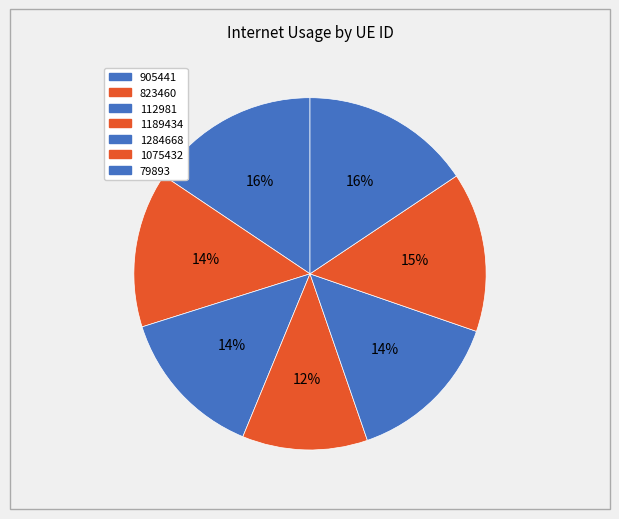

What percentage is the 79893 slice, to the nearest percent?

16%